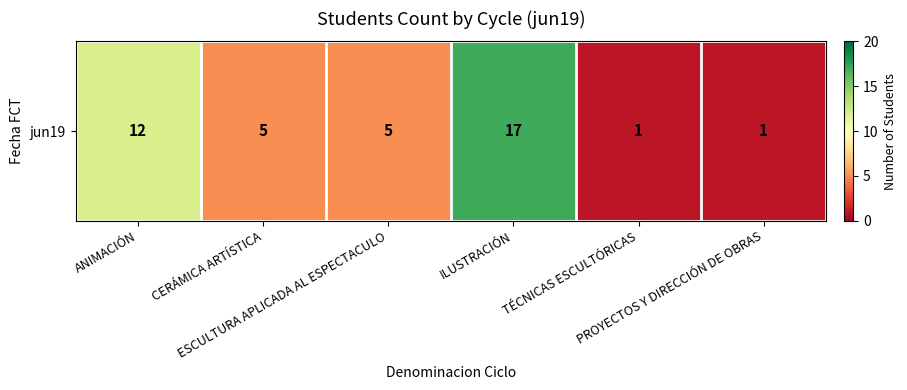

At which label is the value closest to 9?

ANIMACIÓN